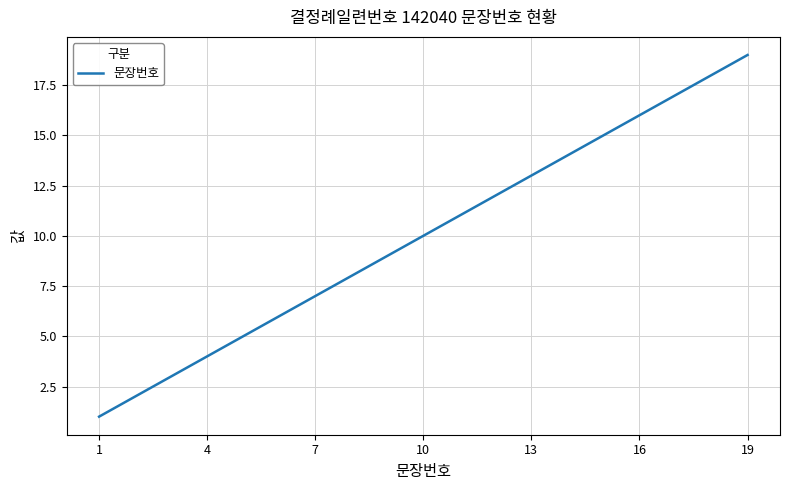

What is the minimum value shown in the chart?

1